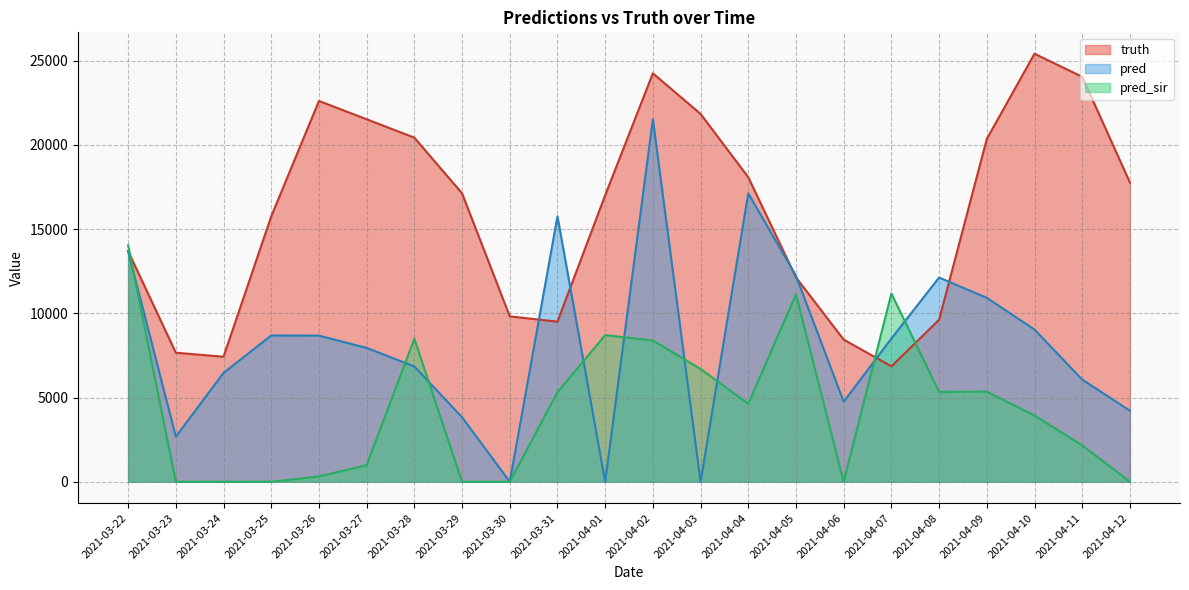

The value of truth at 2021-04-07 is 6851.0. True or false?

True